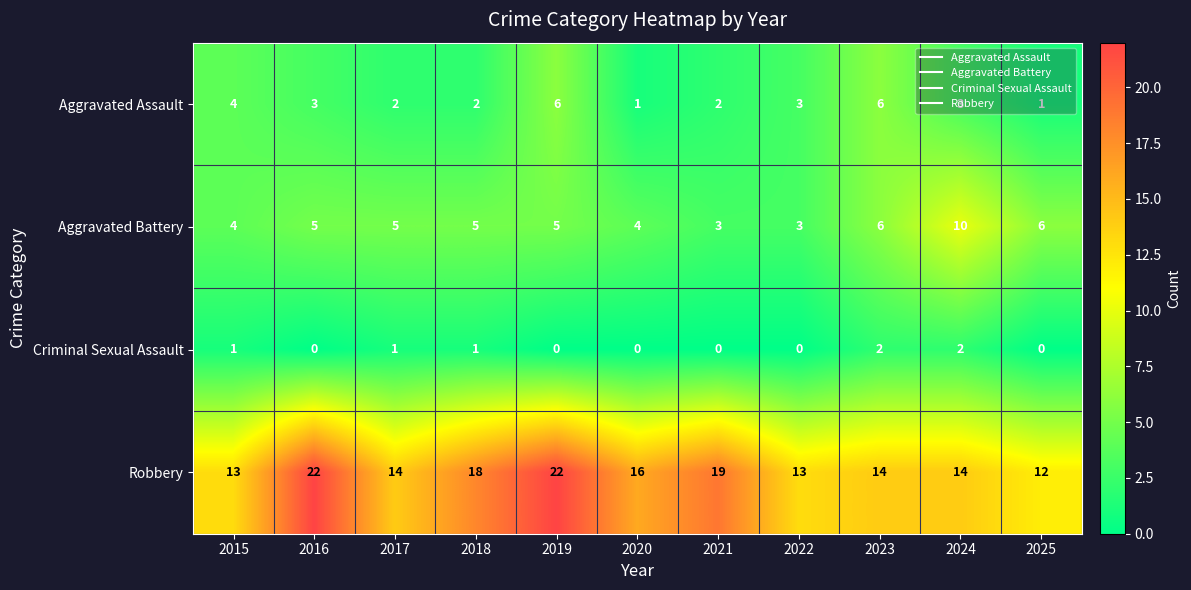

What is the minimum value for Aggravated Battery?

3